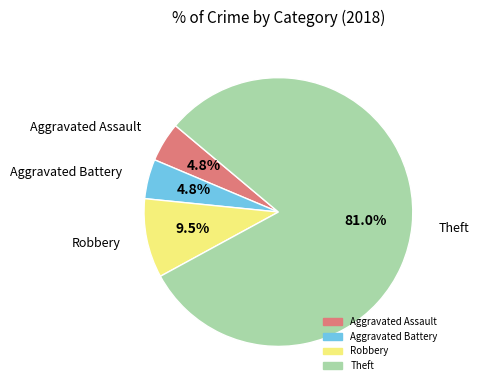

How many slices are in this pie chart?

4